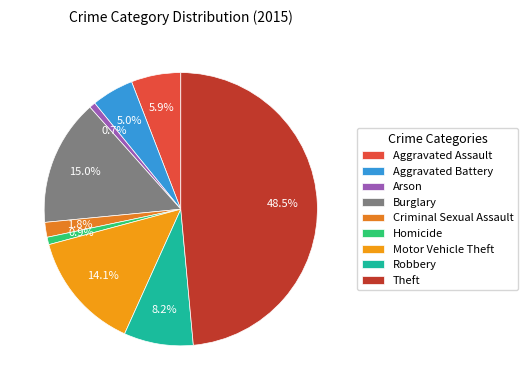

What is the smallest slice in the pie chart?

Arson